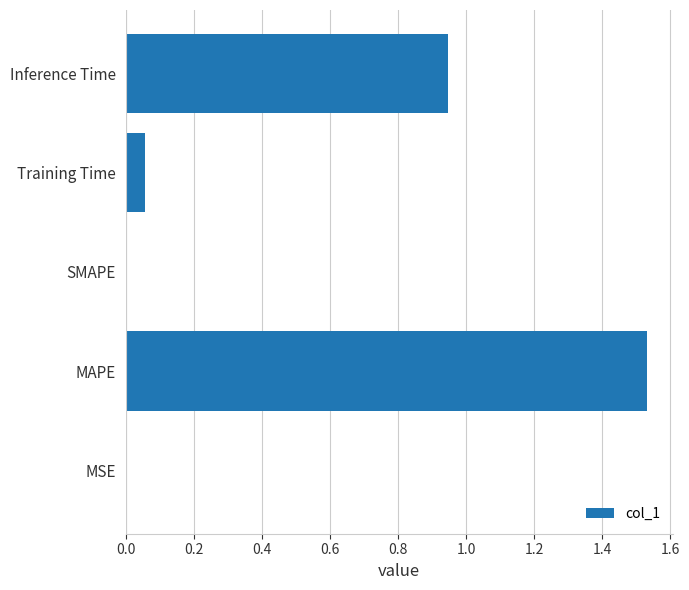

Is it true that the value at MSE is 0.0?

True